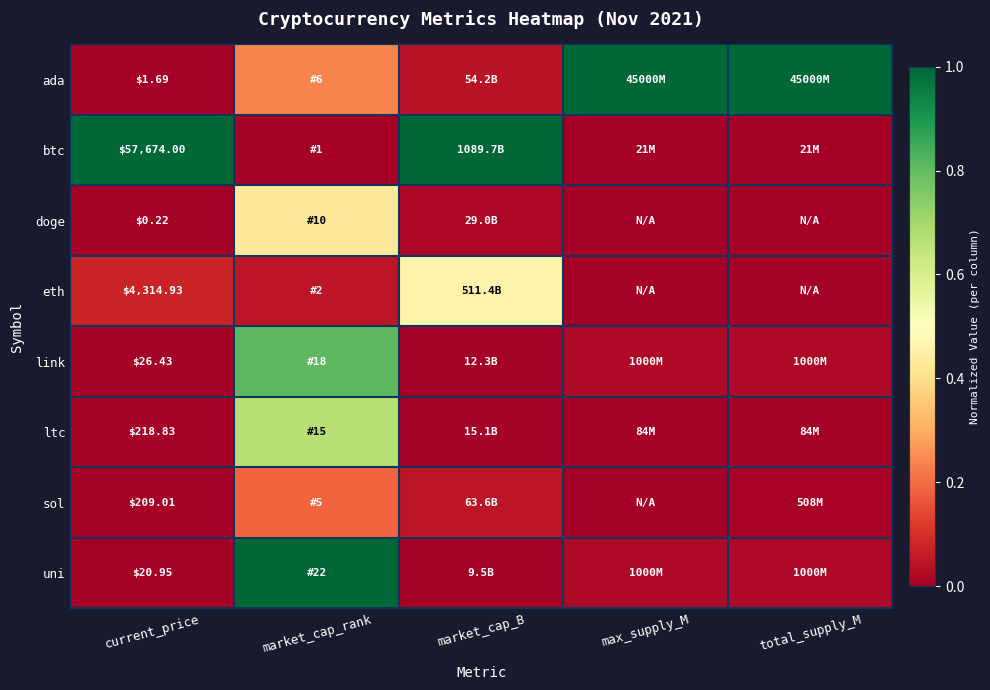

Rank the series at max_supply_M from highest to lowest value.

ada, link, uni, ltc, btc, doge, eth, sol